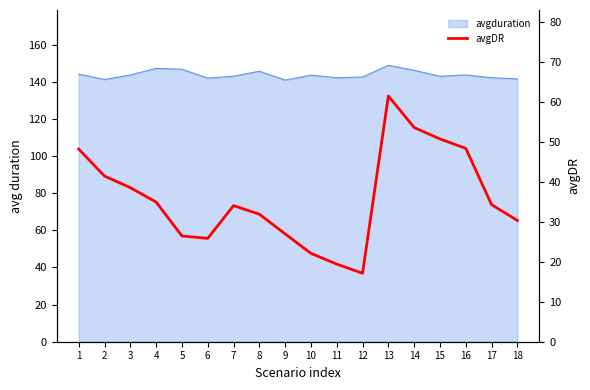

List the labels in order of value, largest first.

13, 14, 15, 16, 1, 2, 3, 4, 17, 7, 8, 18, 9, 5, 6, 10, 11, 12